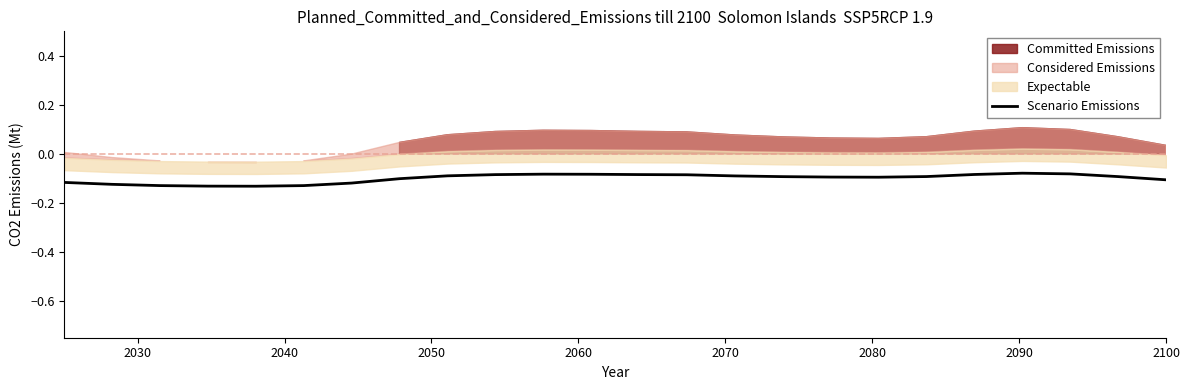

Reading left to right, list all the values displayed in this chart.

-0.1	-0.1	-0.1	-0.1	-0.1	-0.1	-0.1	-0.1	-0.1	-0.1	-0.1	-0.1	-0.1	-0.1	-0.1	-0.1	-0.1	-0.1	-0.1	-0.1	-0.1	-0.1	-0.1	-0.1